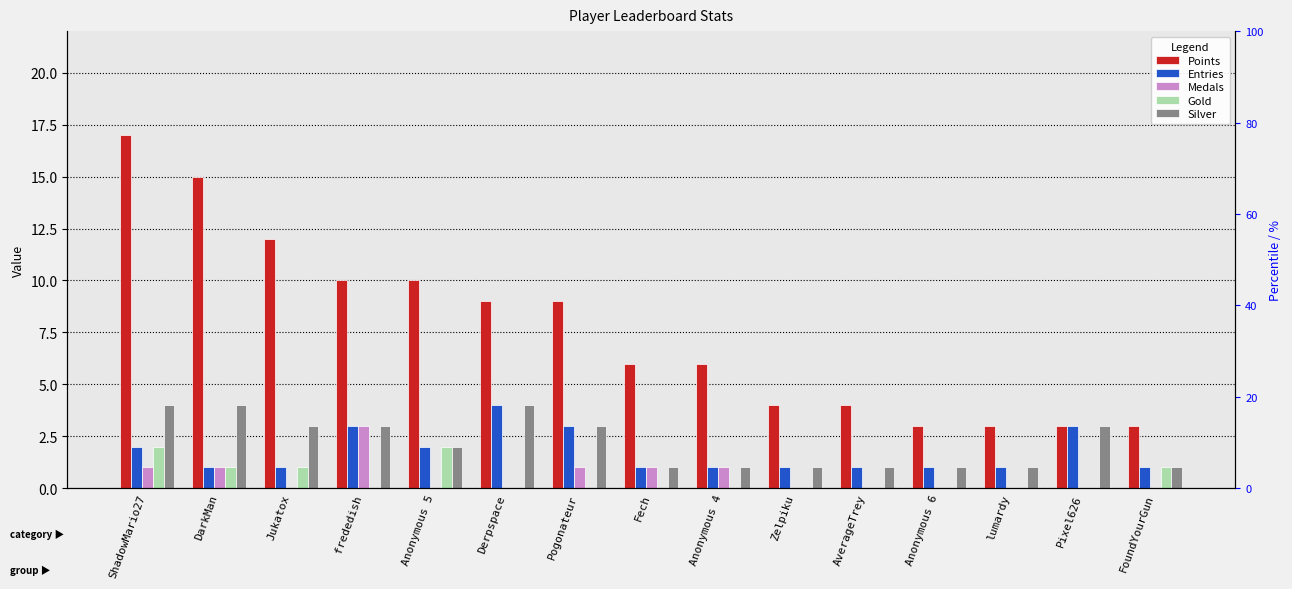

Reading left to right, what are all the values shown in this chart?

Points: ShadowMario27=17	DarkMan=15	Jukatox=12	frededish=10	Anonymous 5=10	Derpspace=9	Pogonateur=9	Fech=6	Anonymous 4=6	Zelpiku=4	AverageTrey=4	Anonymous 6=3	lumardy=3	Pixel626=3	FoundYourGun=3
Entries: ShadowMario27=2	DarkMan=1	Jukatox=1	frededish=3	Anonymous 5=2	Derpspace=4	Pogonateur=3	Fech=1	Anonymous 4=1	Zelpiku=1	AverageTrey=1	Anonymous 6=1	lumardy=1	Pixel626=3	FoundYourGun=1
Medals: ShadowMario27=1	DarkMan=1	Jukatox=0	frededish=3	Anonymous 5=0	Derpspace=0	Pogonateur=1	Fech=1	Anonymous 4=1	Zelpiku=0	AverageTrey=0	Anonymous 6=0	lumardy=0	Pixel626=0	FoundYourGun=0
Gold: ShadowMario27=2	DarkMan=1	Jukatox=1	frededish=0	Anonymous 5=2	Derpspace=0	Pogonateur=0	Fech=0	Anonymous 4=0	Zelpiku=0	AverageTrey=0	Anonymous 6=0	lumardy=0	Pixel626=0	FoundYourGun=1
Silver: ShadowMario27=4	DarkMan=4	Jukatox=3	frededish=3	Anonymous 5=2	Derpspace=4	Pogonateur=3	Fech=1	Anonymous 4=1	Zelpiku=1	AverageTrey=1	Anonymous 6=1	lumardy=1	Pixel626=3	FoundYourGun=1